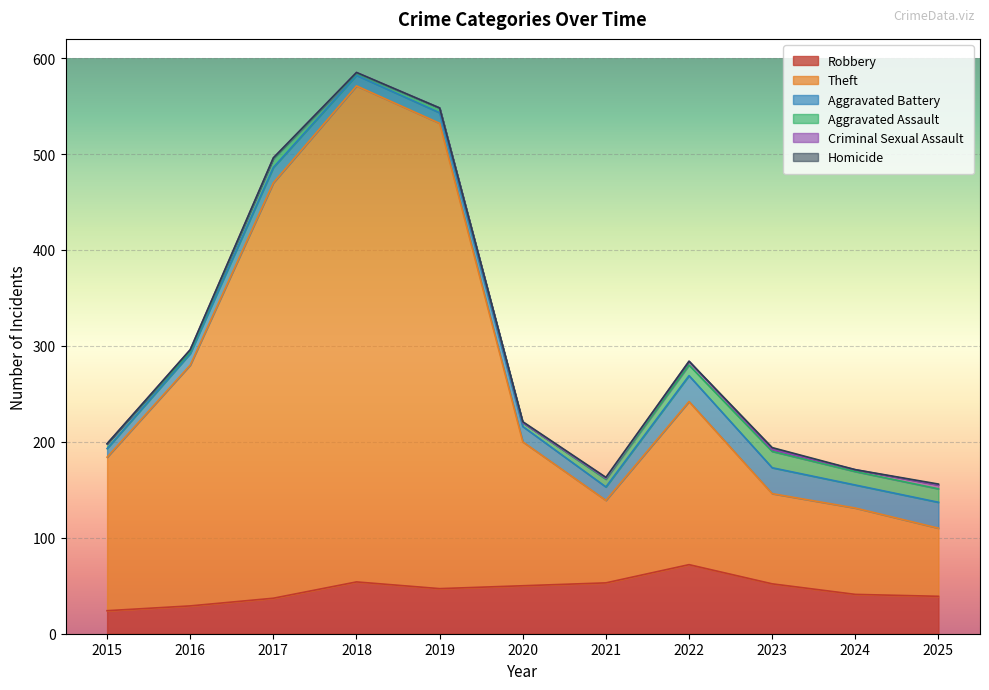

Which series has the widest spread of values?

Theft